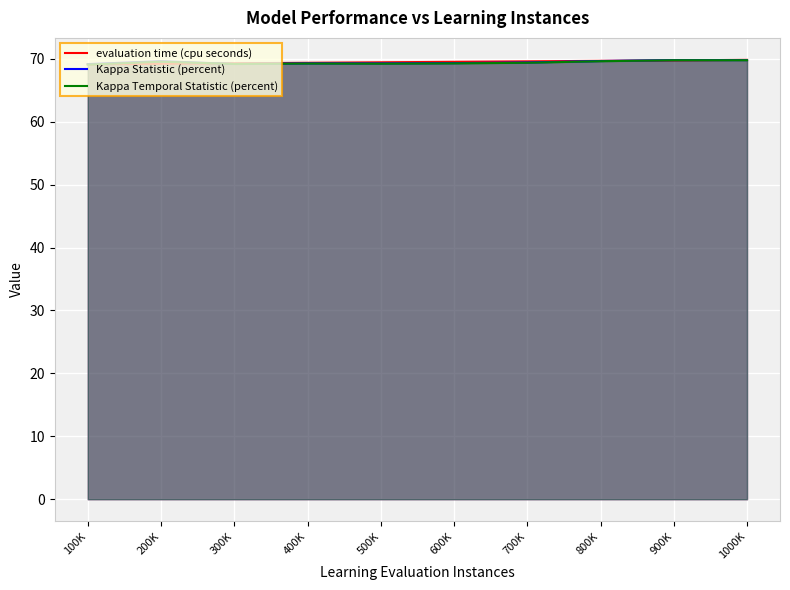

Reading left to right, what are all the values shown in this chart?

evaluation time (cpu seconds): 100K=69.1	200K=69.2	300K=69.3	400K=69.4	500K=69.4	600K=69.5	700K=69.6	800K=69.7	900K=69.7	1000K=69.8
Kappa Statistic (percent): 100K=69.1	200K=69.6	300K=69.2	400K=69.3	500K=69.3	600K=69.3	700K=69.4	800K=69.6	900K=69.8	1000K=69.8
Kappa Temporal Statistic (percent): 100K=69.1	200K=69.5	300K=69.2	400K=69.2	500K=69.2	600K=69.3	700K=69.4	800K=69.6	900K=69.8	1000K=69.8